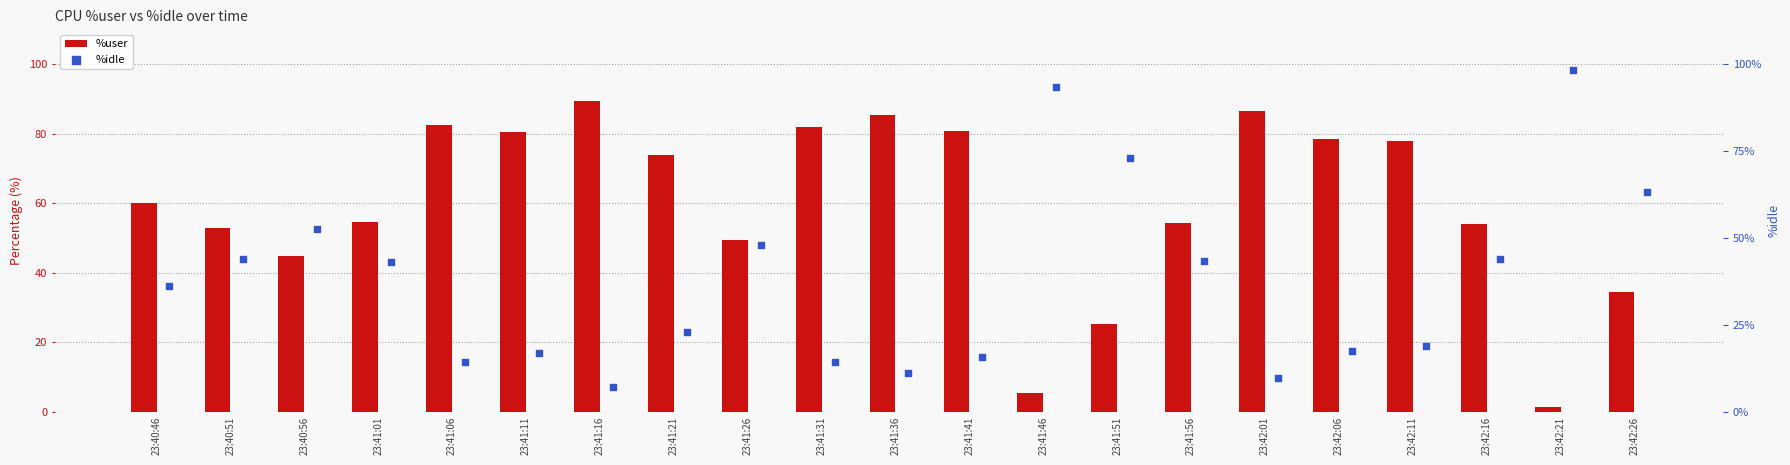

Which series has the largest Y range (max minus min)?

%idle